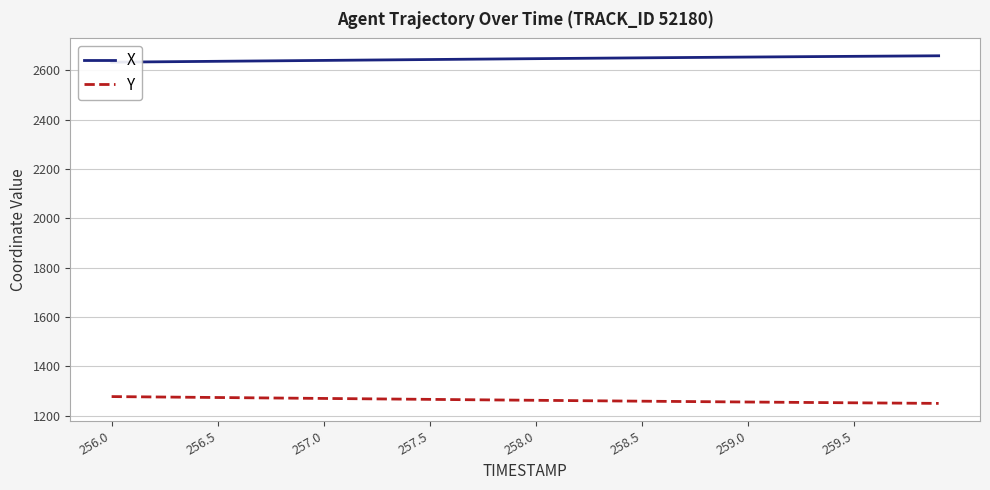

At which label does Y first exceed 1263?

256.0